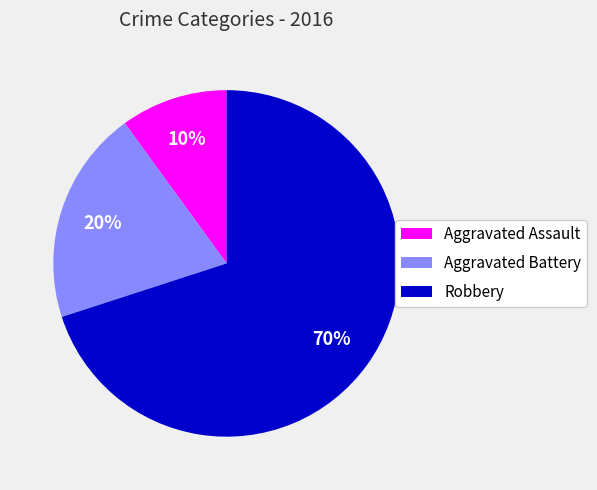

To the nearest percent, what portion does Robbery represent?

70%